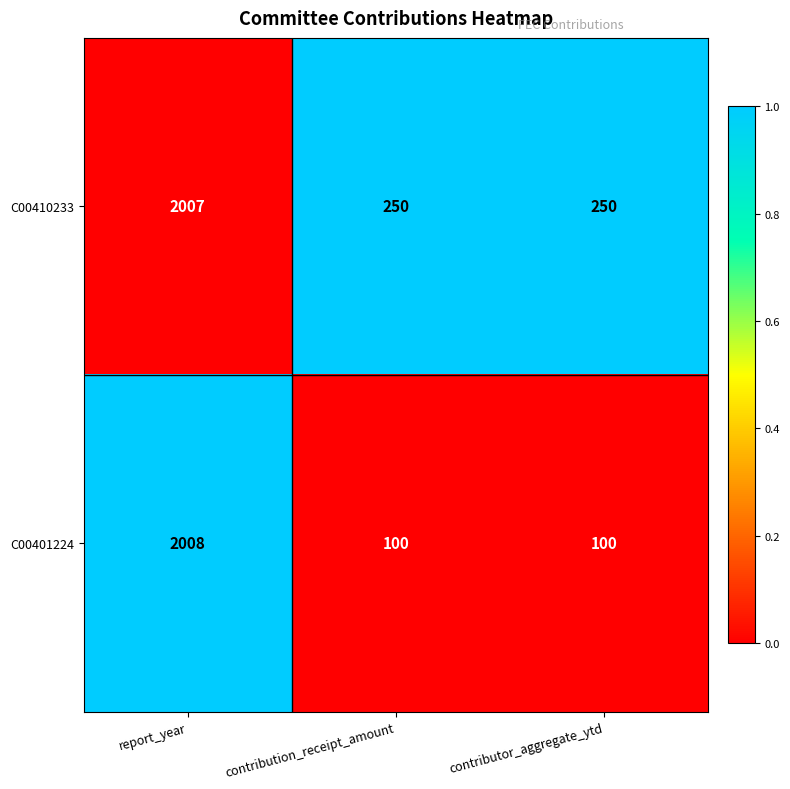

What is the smallest value displayed?

100